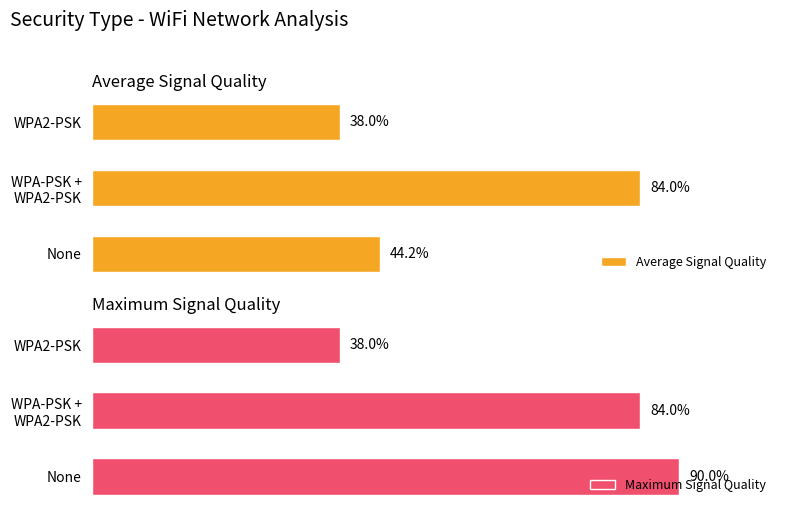

Where is Average Signal Quality nearest to the value 61?

None